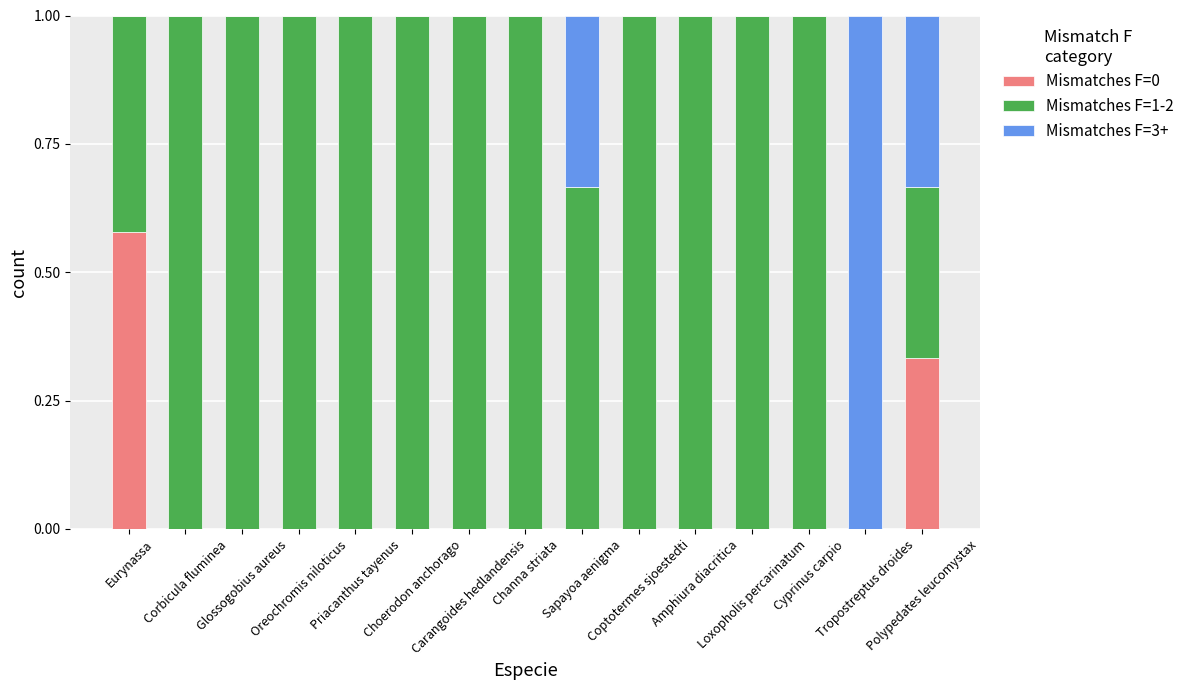

What is the sum of all Mismatches F=0 values?

0.9